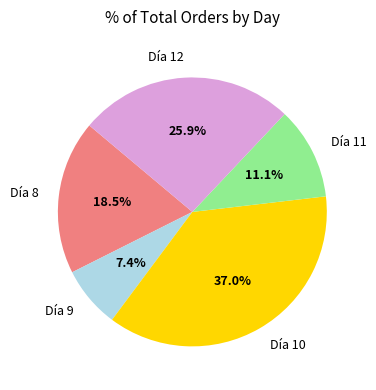

Approximately how many times larger is the value at Día 9 compared to Día 12?

0.3